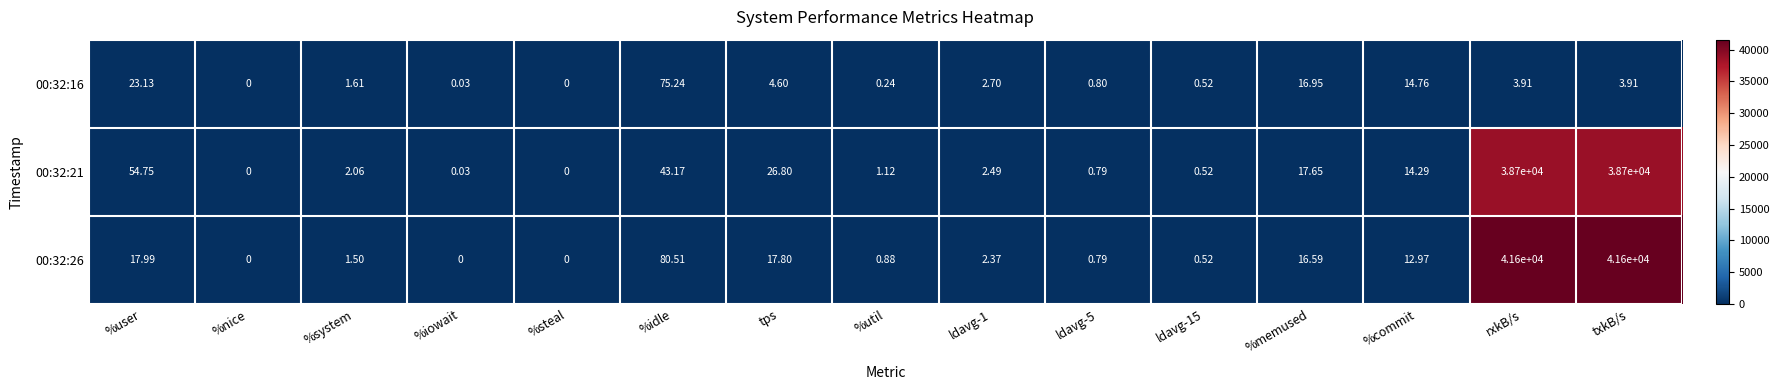

Where does the 00:32:21 series first go above 2?

%user